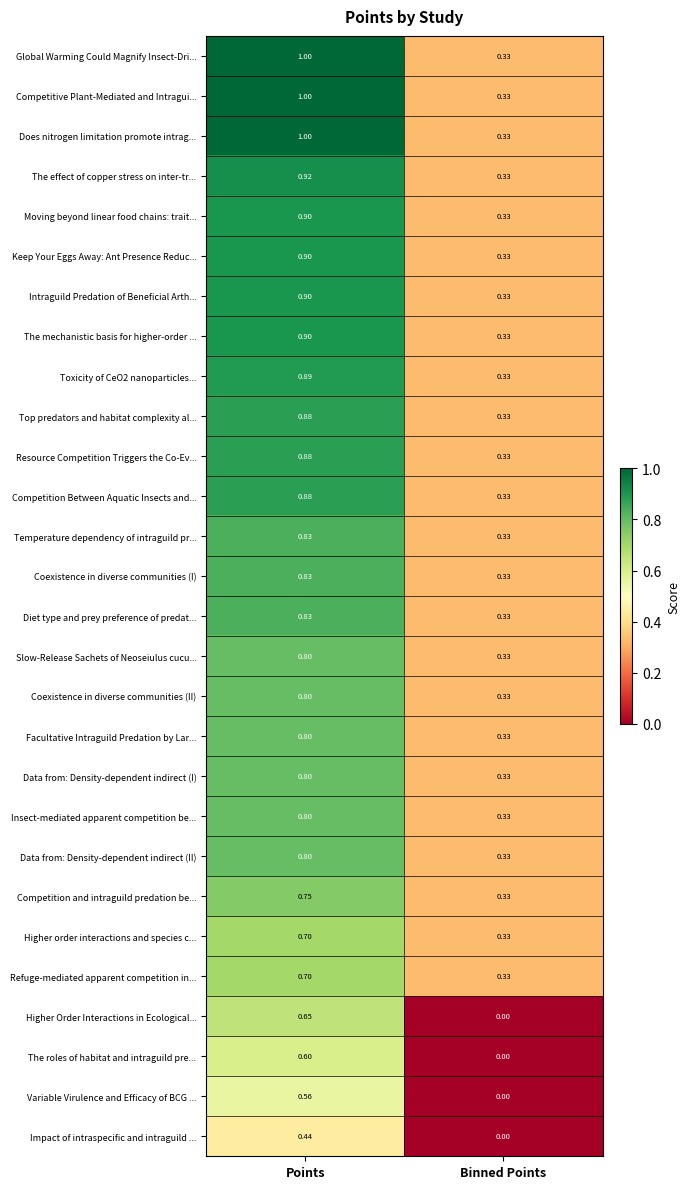

At which label is Intraguild Predation of Beneficial Arth... closest to 0?

Binned Points